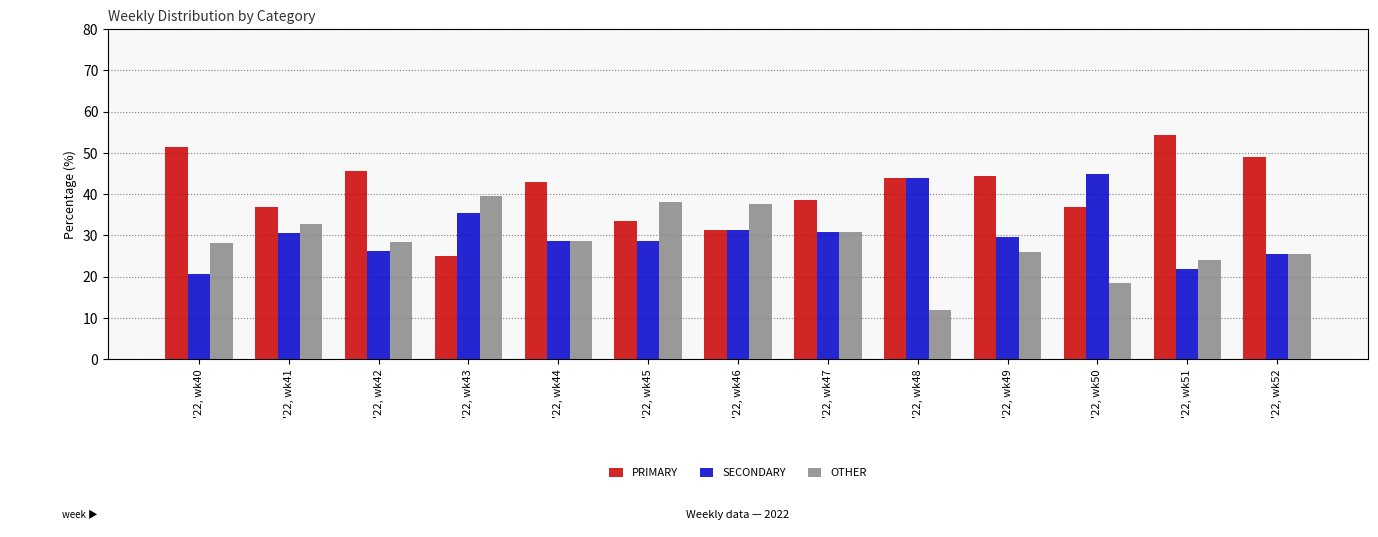

What is the maximum value for OTHER?

39.6